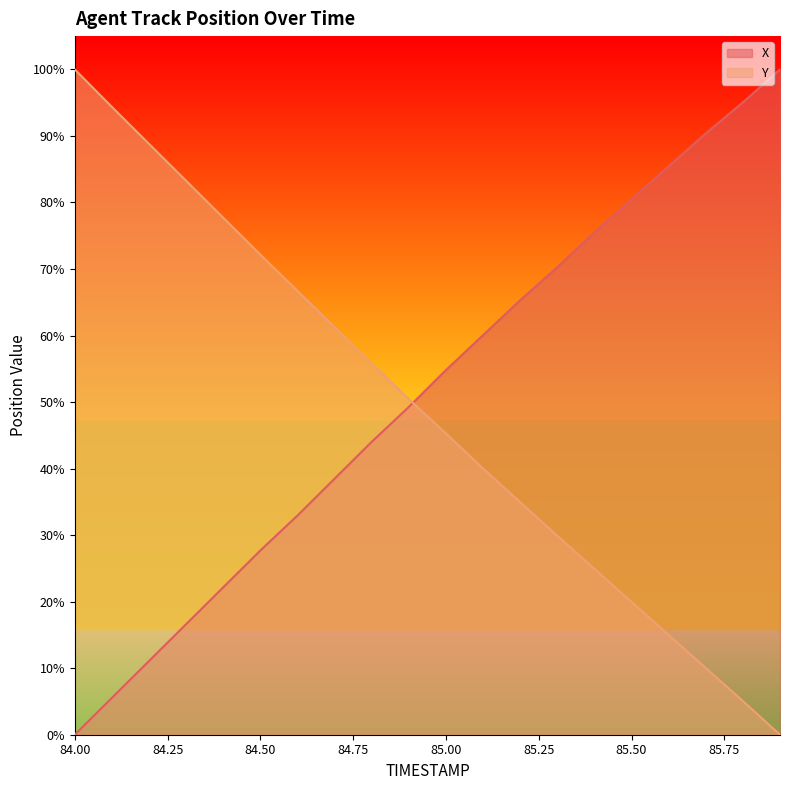

True or false: X has more than 2 interior local peaks.

False